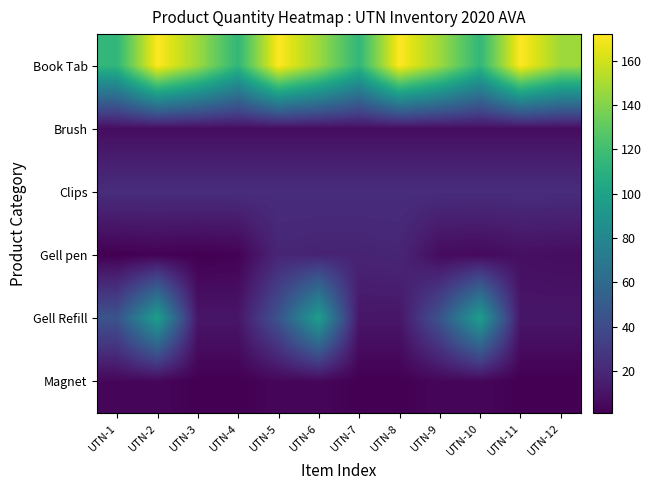

Rank the series by their maximum value, from lowest to highest.

Magnet, Brush, Gell pen, Clips, Gell Refill, Book Tab